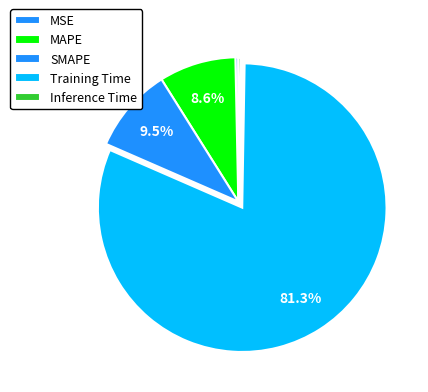

Rank the categories by value from highest to lowest.

Training Time, SMAPE, MAPE, MSE, Inference Time